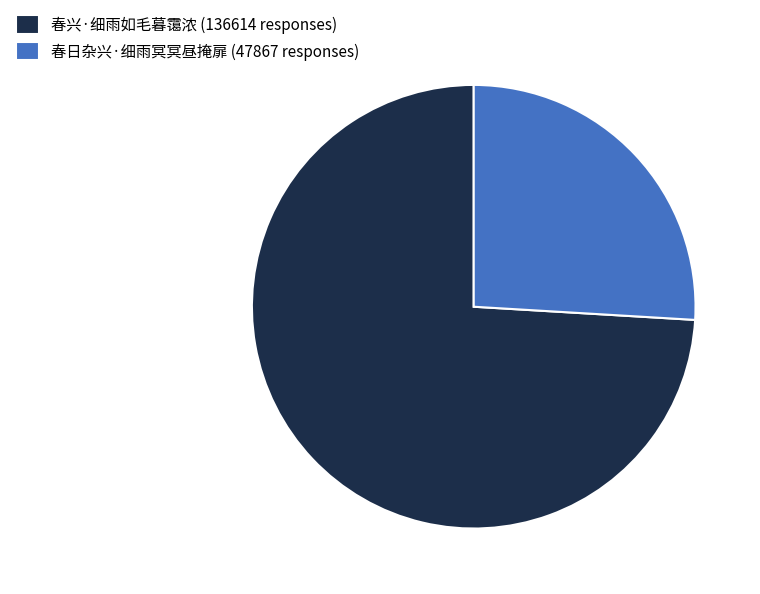

Rank the categories by value from lowest to highest.

春日杂兴·细雨冥冥昼掩扉, 春兴·细雨如毛暮霭浓